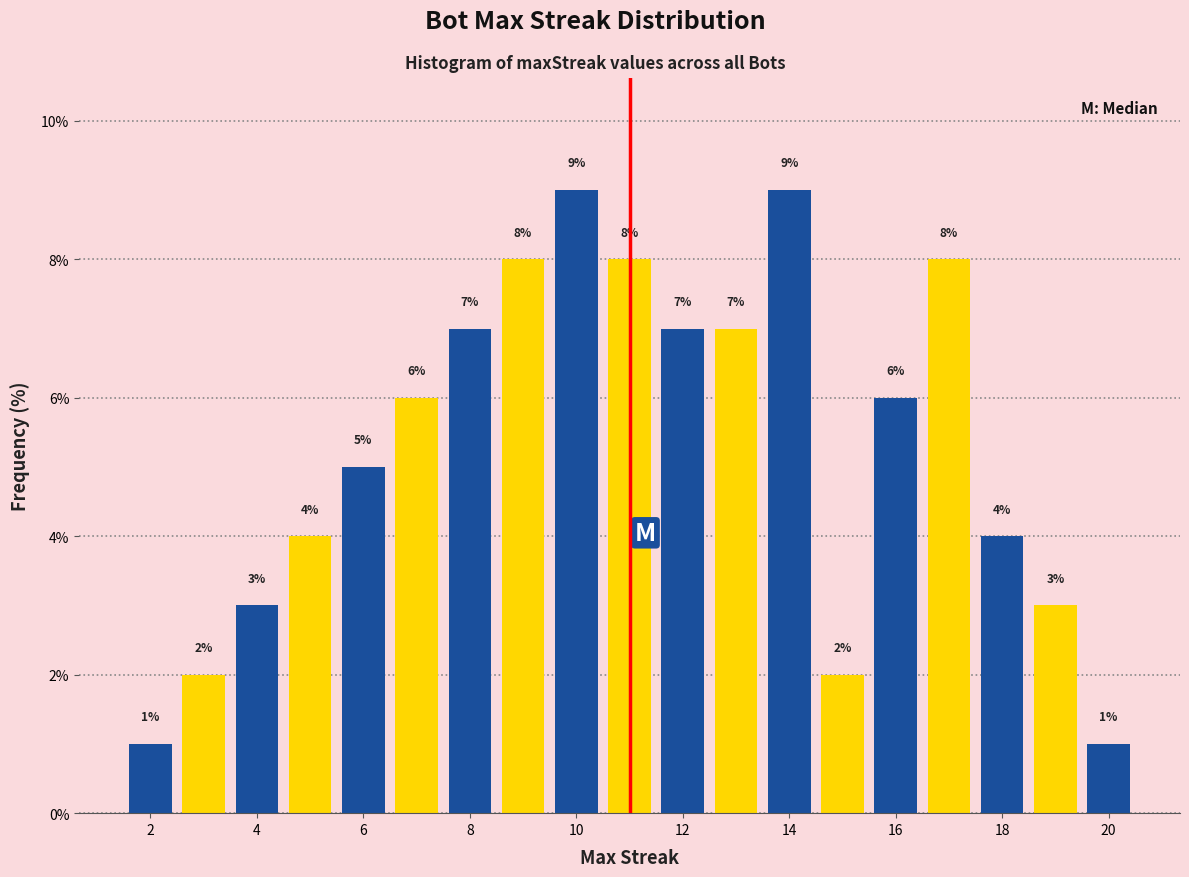

How tall is the bar that spans 13.5 to 14.5 on the x-axis? The bar edges are not printed on the chart, so give them approximately, as read against the axis.

9